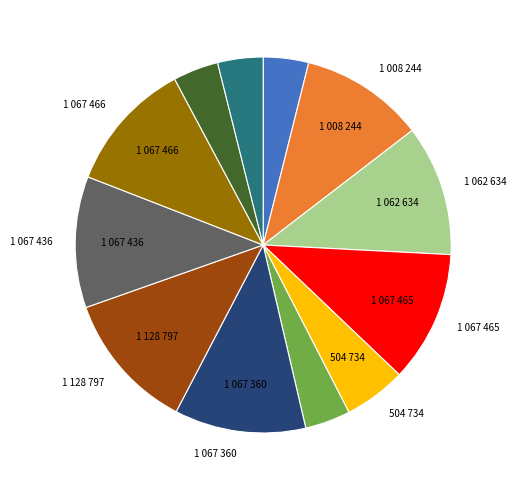

How many slices are in this pie chart?

12